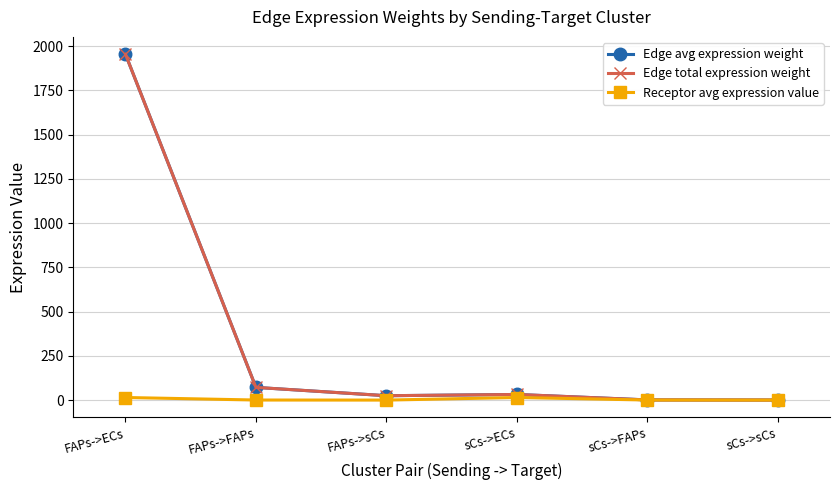

Between FAPs->ECs and sCs->FAPs, which is larger?

FAPs->ECs